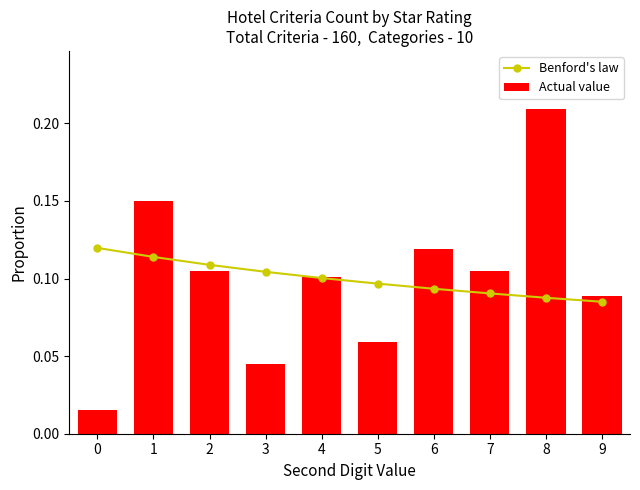

What is the value of the Benford's law bar at the 3rd from the left?

0.1